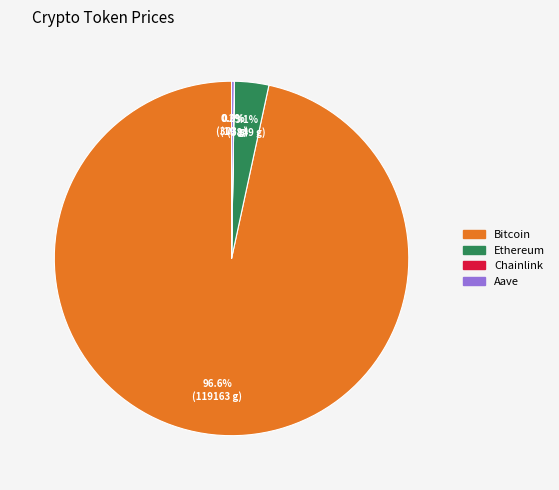

Which slice represents more than half of the pie?

Bitcoin